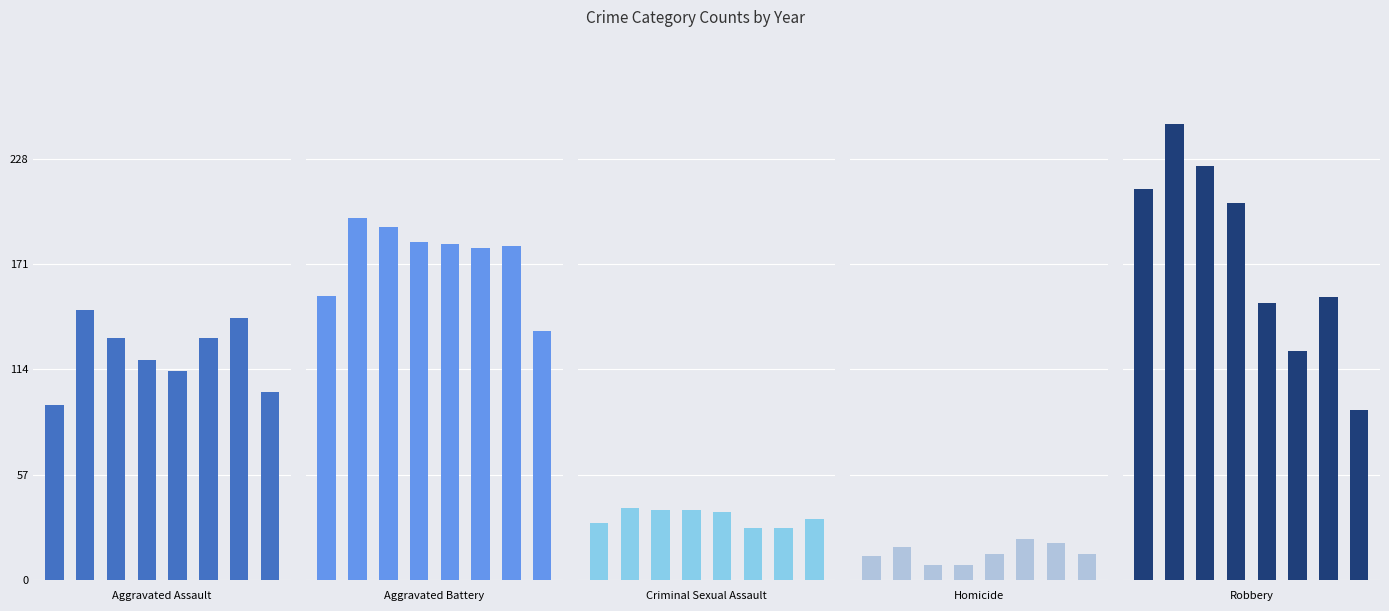

Are the bars horizontal?

No